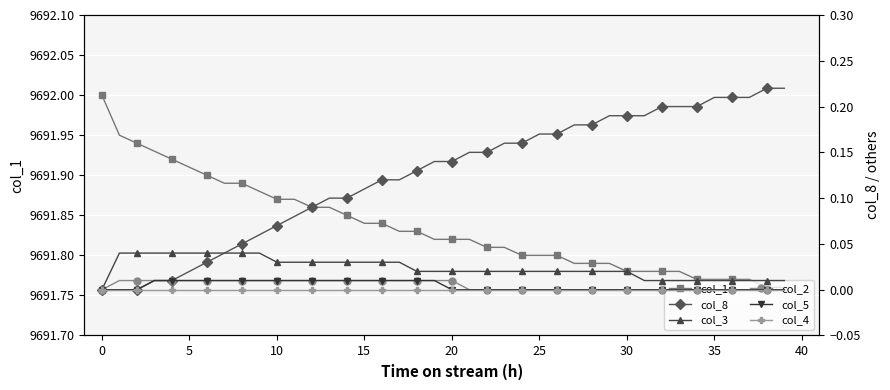

True or false: col_4 and col_3 intersect in this chart.

False